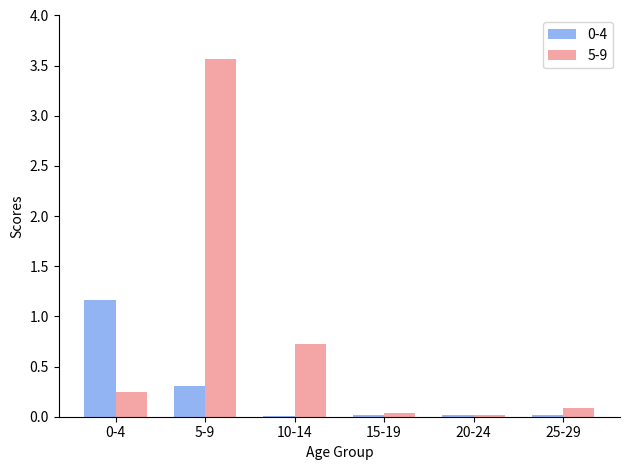

What is the sum of the 5-9 values at 0-4 and 15-19?

0.3